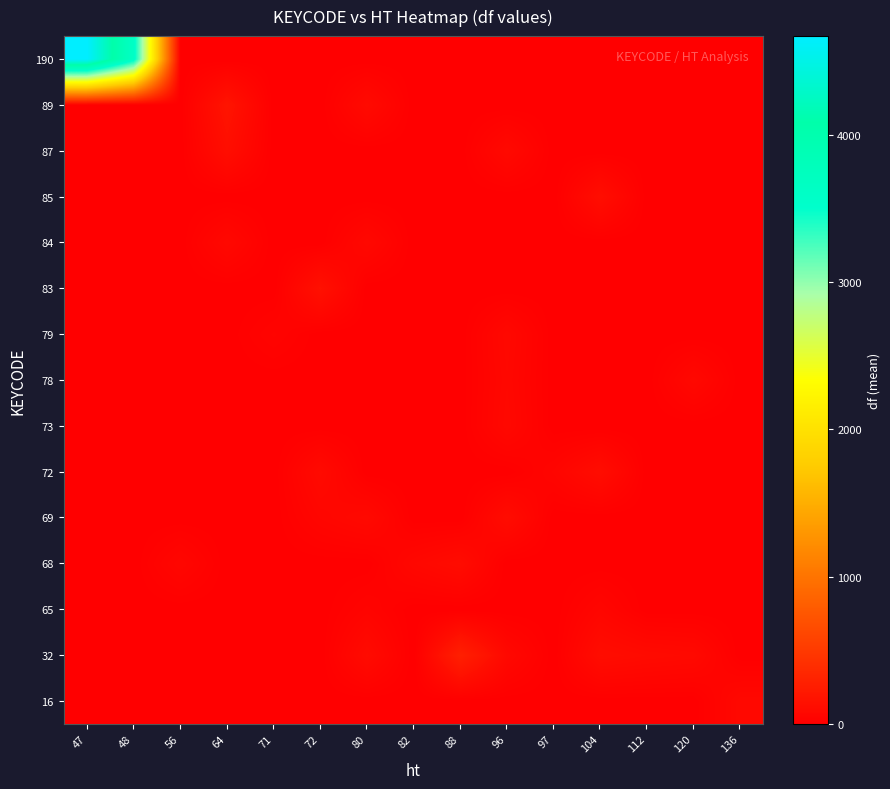

Reading left to right, transcribe all the data shown in this chart.

16: 47=0.0	48=0.0	56=0.0	64=0.0	71=0.0	72=0.0	80=0.0	82=0.0	88=0.0	96=0.0	97=0.0	104=0.0	112=0.0	120=0.0	136=80.0
32: 47=0.0	48=0.0	56=0.0	64=0.0	71=0.0	72=0.0	80=104.0	82=0.0	88=280.0	96=80.0	97=0.0	104=120.0	112=100.0	120=88.0	136=0.0
65: 47=0.0	48=0.0	56=0.0	64=0.0	71=0.0	72=0.0	80=40.0	82=0.0	88=0.0	96=0.0	97=0.0	104=56.0	112=0.0	120=0.0	136=0.0
68: 47=0.0	48=0.0	56=64.0	64=0.0	71=0.0	72=0.0	80=0.0	82=72.0	88=112.0	96=0.0	97=0.0	104=0.0	112=0.0	120=0.0	136=0.0
69: 47=0.0	48=0.0	56=0.0	64=0.0	71=0.0	72=56.0	80=88.0	82=0.0	88=0.0	96=112.0	97=0.0	104=0.0	112=0.0	120=0.0	136=0.0
72: 47=0.0	48=0.0	56=0.0	64=0.0	71=0.0	72=96.0	80=0.0	82=0.0	88=0.0	96=0.0	97=48.0	104=120.0	112=0.0	120=0.0	136=0.0
73: 47=0.0	48=0.0	56=0.0	64=0.0	71=0.0	72=0.0	80=0.0	82=0.0	88=0.0	96=80.0	97=0.0	104=0.0	112=0.0	120=0.0	136=0.0
78: 47=0.0	48=0.0	56=0.0	64=0.0	71=0.0	72=0.0	80=0.0	82=0.0	88=0.0	96=72.0	97=0.0	104=0.0	112=0.0	120=80.0	136=0.0
79: 47=0.0	48=0.0	56=0.0	64=0.0	71=39.0	72=0.0	80=0.0	82=0.0	88=0.0	96=80.0	97=0.0	104=0.0	112=0.0	120=0.0	136=0.0
83: 47=0.0	48=0.0	56=0.0	64=0.0	71=0.0	72=152.0	80=0.0	82=0.0	88=0.0	96=0.0	97=0.0	104=0.0	112=0.0	120=0.0	136=0.0
84: 47=0.0	48=0.0	56=0.0	64=80.0	71=0.0	72=0.0	80=80.0	82=0.0	88=0.0	96=0.0	97=0.0	104=0.0	112=0.0	120=0.0	136=0.0
85: 47=0.0	48=0.0	56=0.0	64=0.0	71=0.0	72=0.0	80=0.0	82=0.0	88=0.0	96=0.0	97=0.0	104=128.0	112=0.0	120=0.0	136=0.0
87: 47=0.0	48=0.0	56=0.0	64=128.0	71=0.0	72=0.0	80=0.0	82=0.0	88=0.0	96=88.5	97=0.0	104=0.0	112=0.0	120=0.0	136=0.0
89: 47=0.0	48=0.0	56=0.0	64=177.0	71=0.0	72=0.0	80=96.0	82=0.0	88=0.0	96=0.0	97=0.0	104=0.0	112=0.0	120=0.0	136=0.0
190: 47=4671.0	48=3601.0	56=0.0	64=0.0	71=0.0	72=0.0	80=0.0	82=0.0	88=0.0	96=0.0	97=0.0	104=0.0	112=0.0	120=0.0	136=0.0